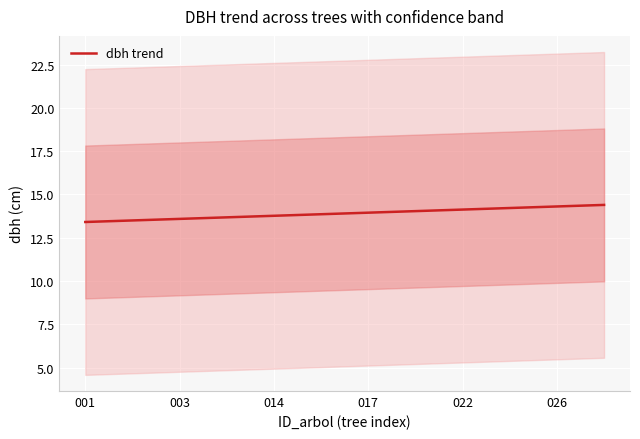

What is the highest value of the dbh trend series?

14.4